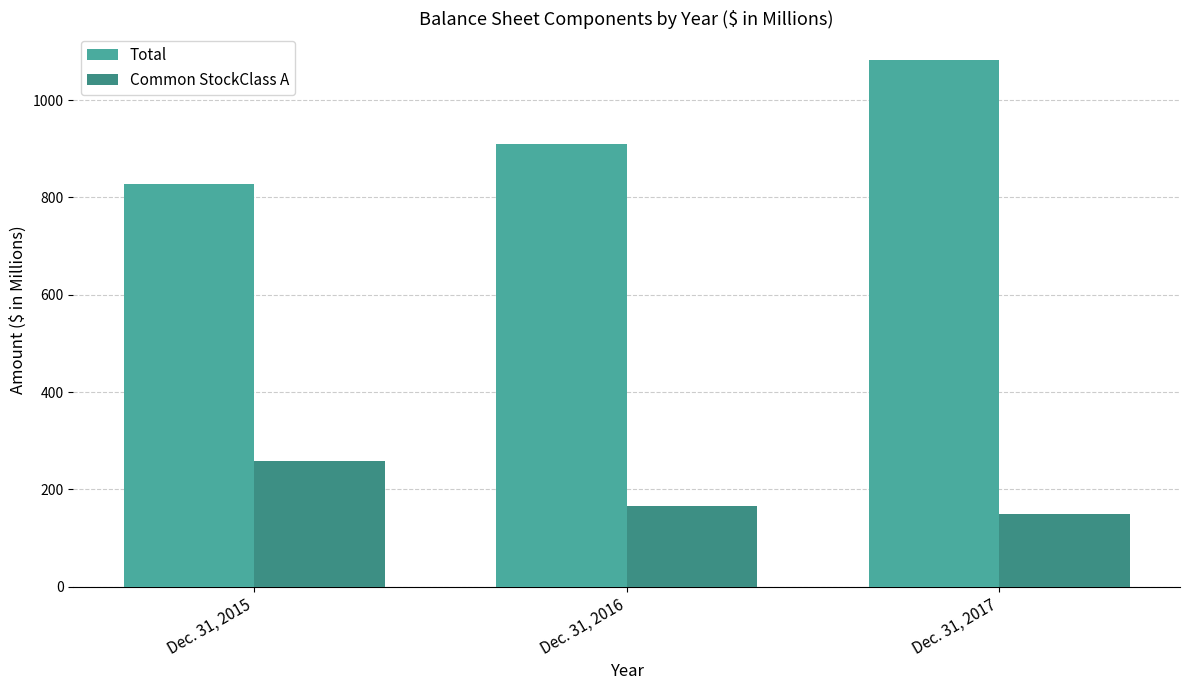

What is the sum of the Common StockClass A values at Dec. 31, 2017 and Dec. 31, 2015?

407.6